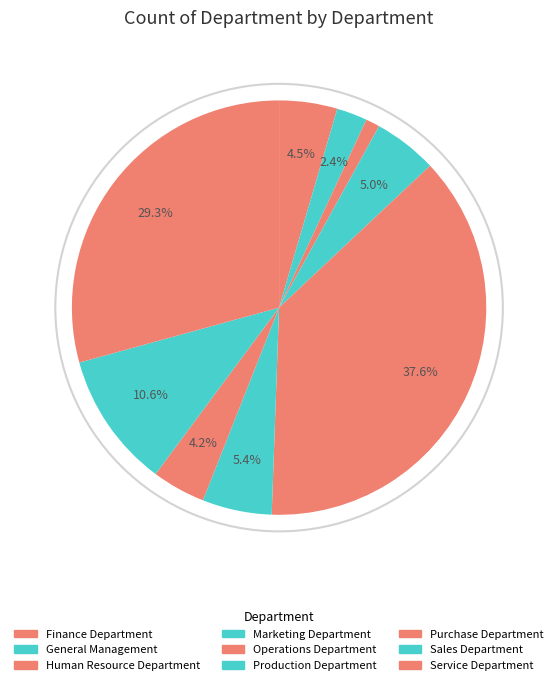

Count the number of slices in the pie.

9